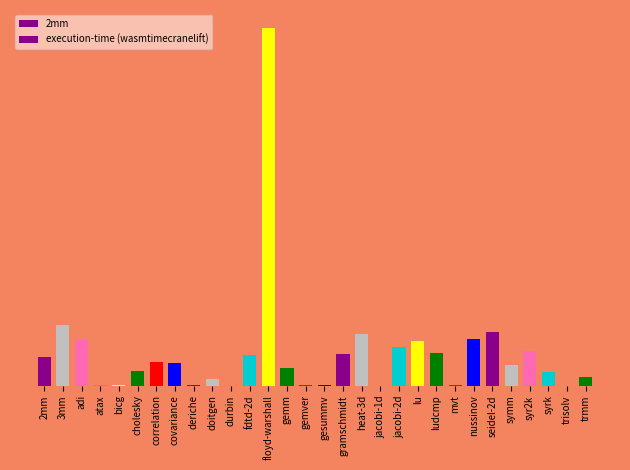

List the labels in order of value, smallest first.

trisolv, jacobi-1d, gesummv, durbin, atax, bicg, mvt, gemver, deriche, doitgen, trmm, syrk, cholesky, gemm, symm, covariance, correlation, 2mm, fdtd-2d, gramschmidt, ludcmp, syr2k, jacobi-2d, lu, adi, nussinov, heat-3d, seidel-2d, 3mm, floyd-warshall